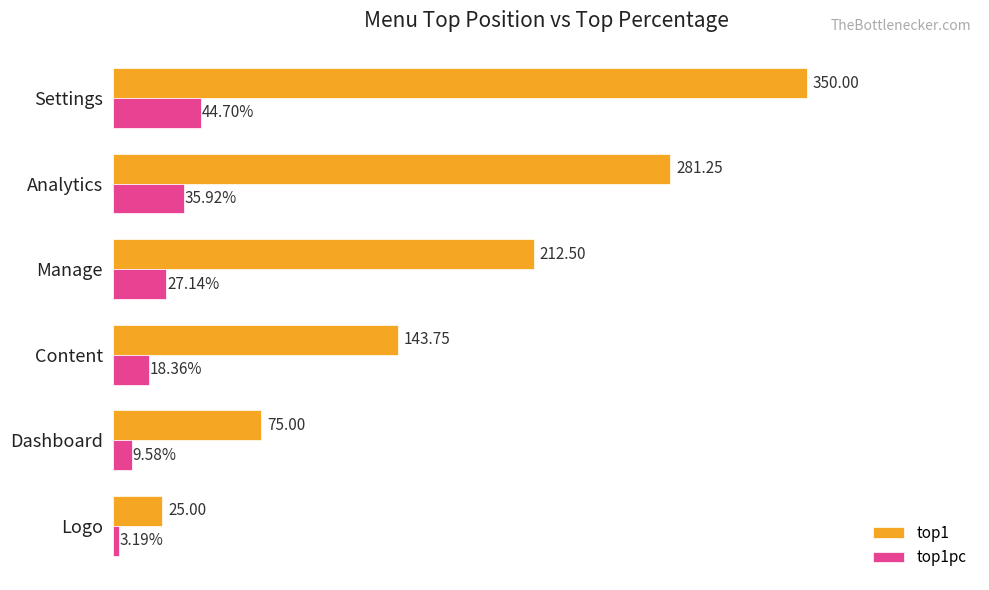

At which label is top1pc closest to 23?

Manage